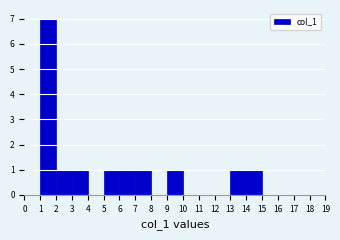

Over which range of the x-axis is the bar tallest?

1 to 2